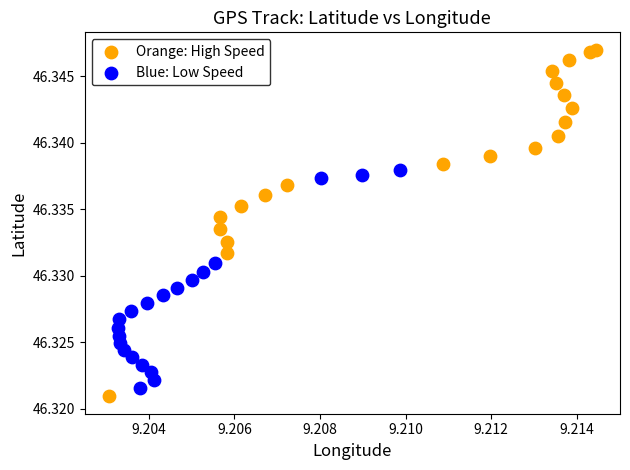

Which series reaches the maximum Y coordinate?

Orange: High Speed